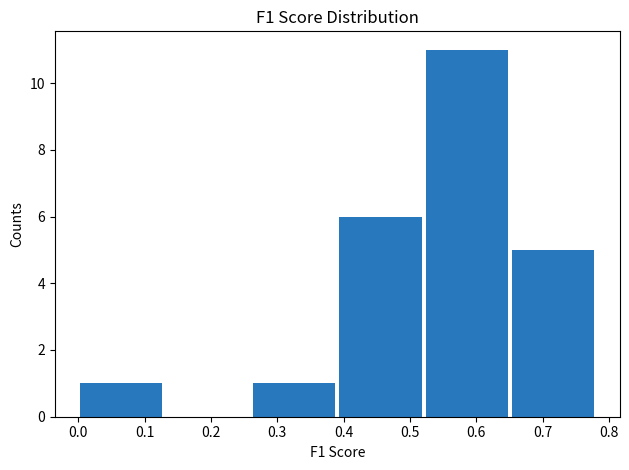

Reading left to right, list every bar in this chart as the range it spans on the x-axis followed by its height. Neither the bar edges nor the heights are printed on the chart, so give them approximately, as read against the axes.

0.00 to 0.13: 1
0.13 to 0.26: 0
0.26 to 0.39: 1
0.39 to 0.52: 6
0.52 to 0.65: 11
0.65 to 0.78: 5